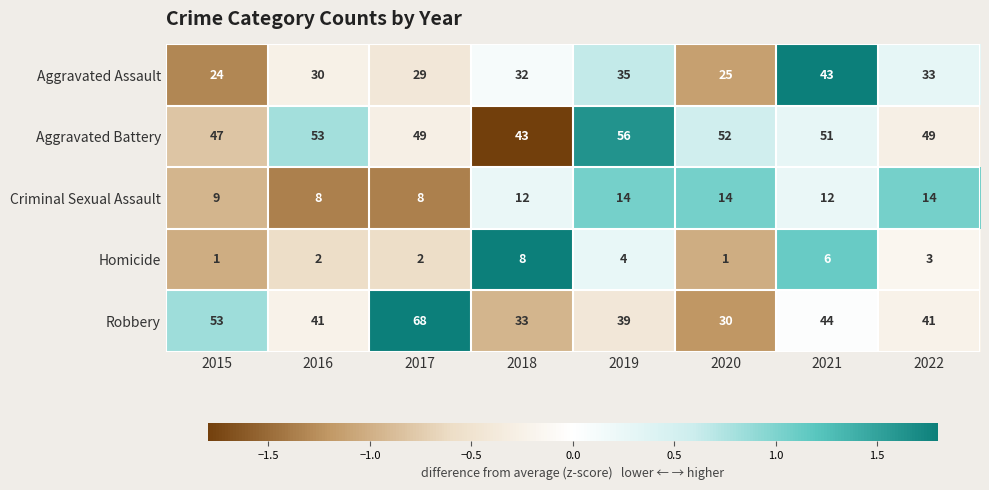

Which series has the largest range (max minus min)?

Robbery